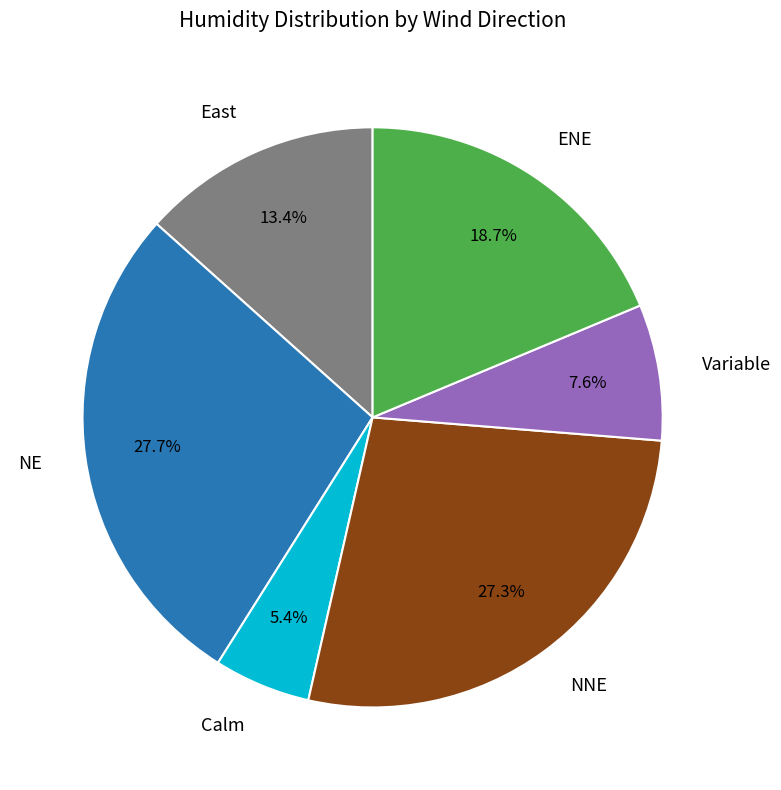

Is there any slice that represents more than half of the pie?

No